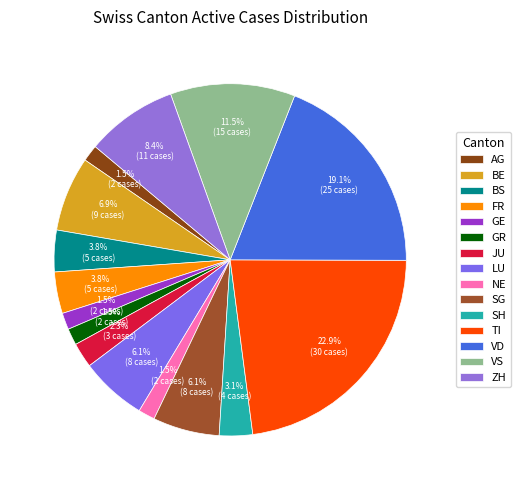

How many segments does this pie chart have?

15